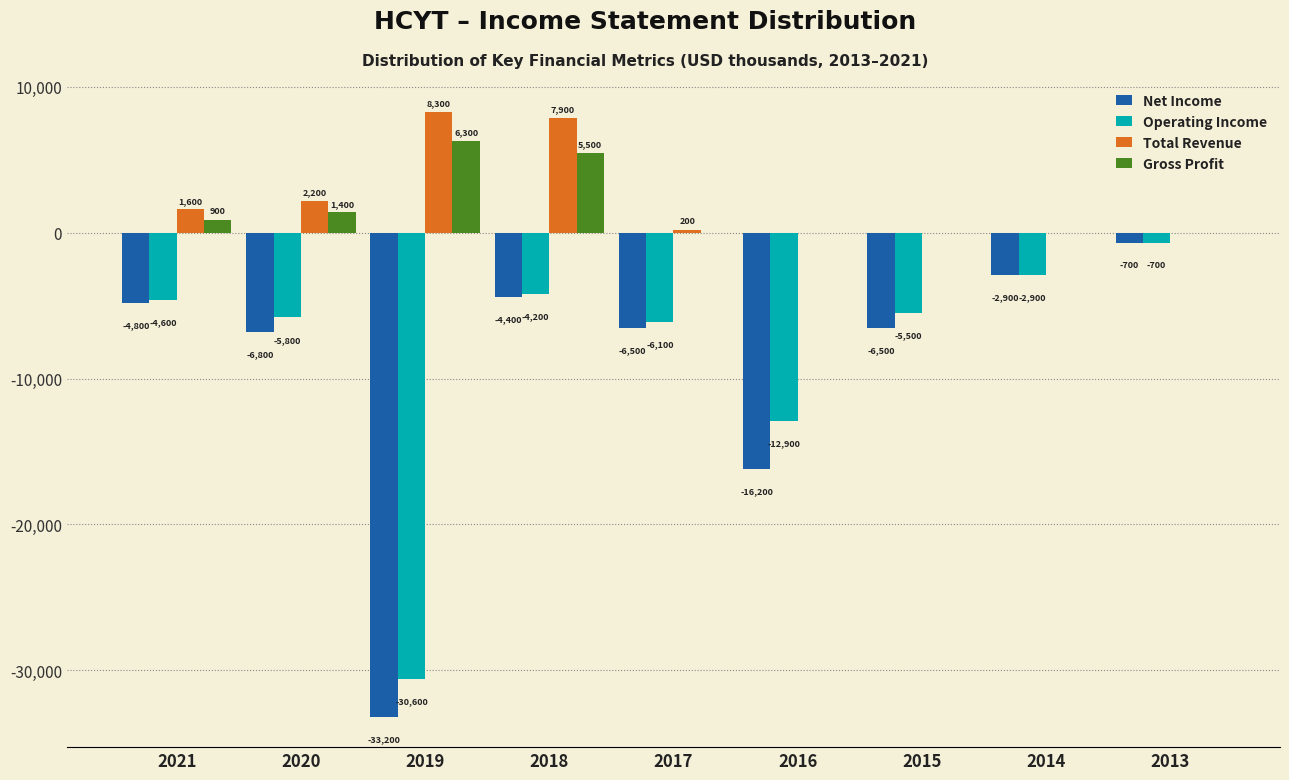

Reading right to left, list all the values displayed in this chart.

Net Income: 2013=-700	2014=-2900	2015=-6500	2016=-16200	2017=-6500	2018=-4400	2019=-33200	2020=-6800	2021=-4800
Operating Income: 2013=-700	2014=-2900	2015=-5500	2016=-12900	2017=-6100	2018=-4200	2019=-30600	2020=-5800	2021=-4600
Total Revenue: 2013=0	2014=0	2015=0	2016=0	2017=200	2018=7900	2019=8300	2020=2200	2021=1600
Gross Profit: 2013=0	2014=0	2015=0	2016=0	2017=0	2018=5500	2019=6300	2020=1400	2021=900